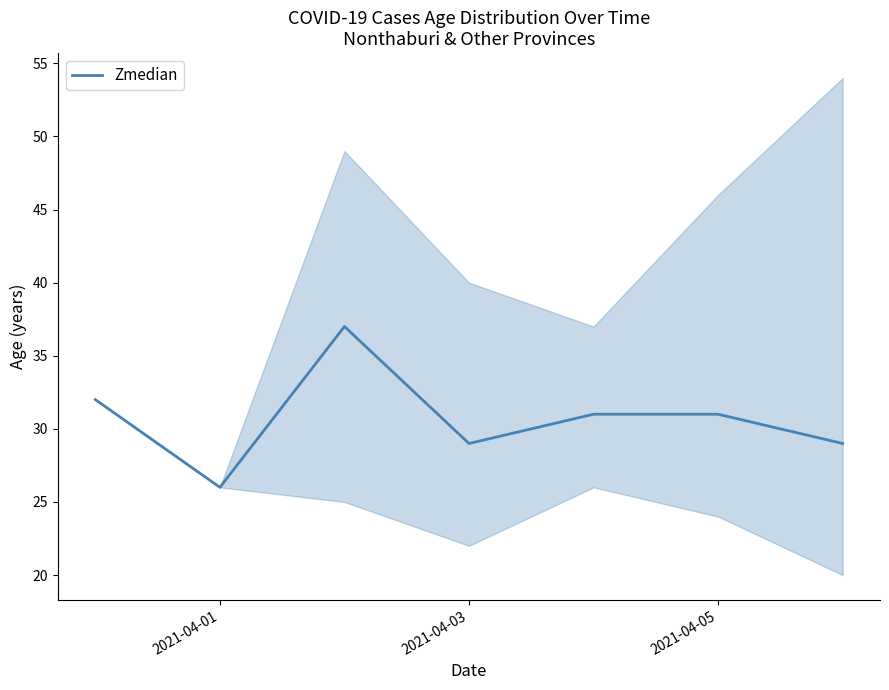

What is the highest value of the Zmedian series?

37